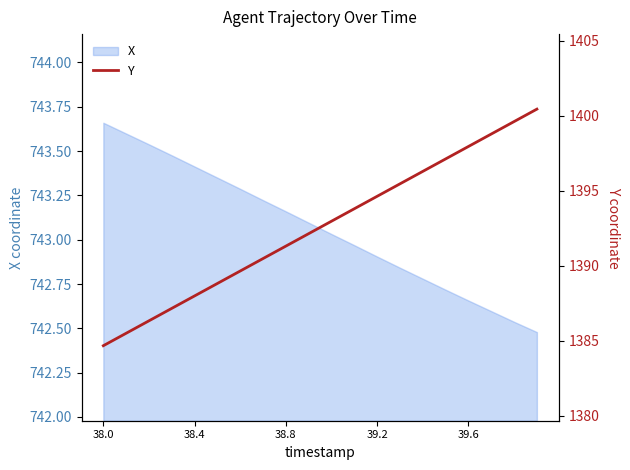

How many data points are less than 1392?

9